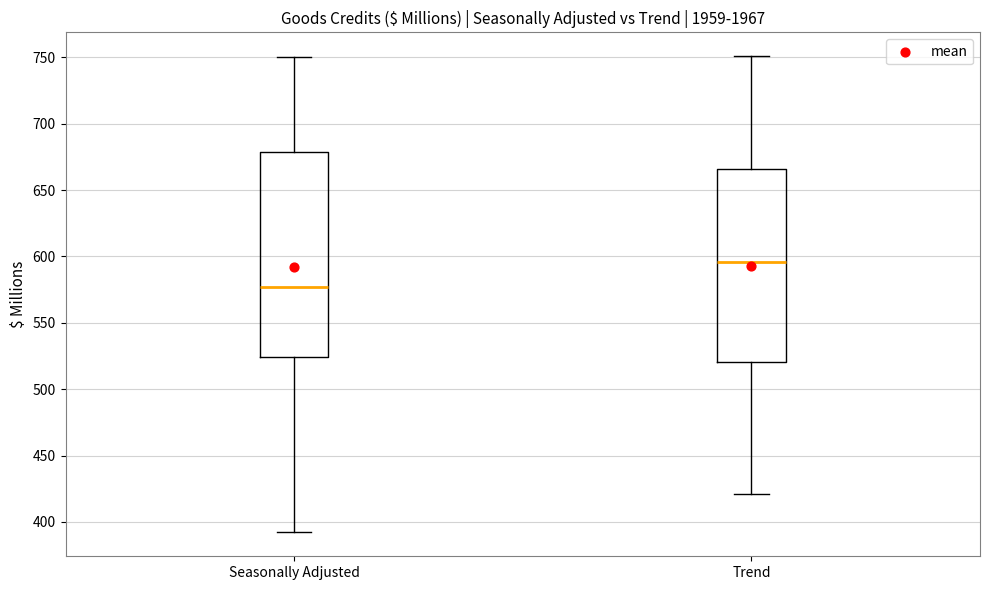

Comparing the boxes themselves (not the whiskers), which one is the tallest?

Seasonally Adjusted